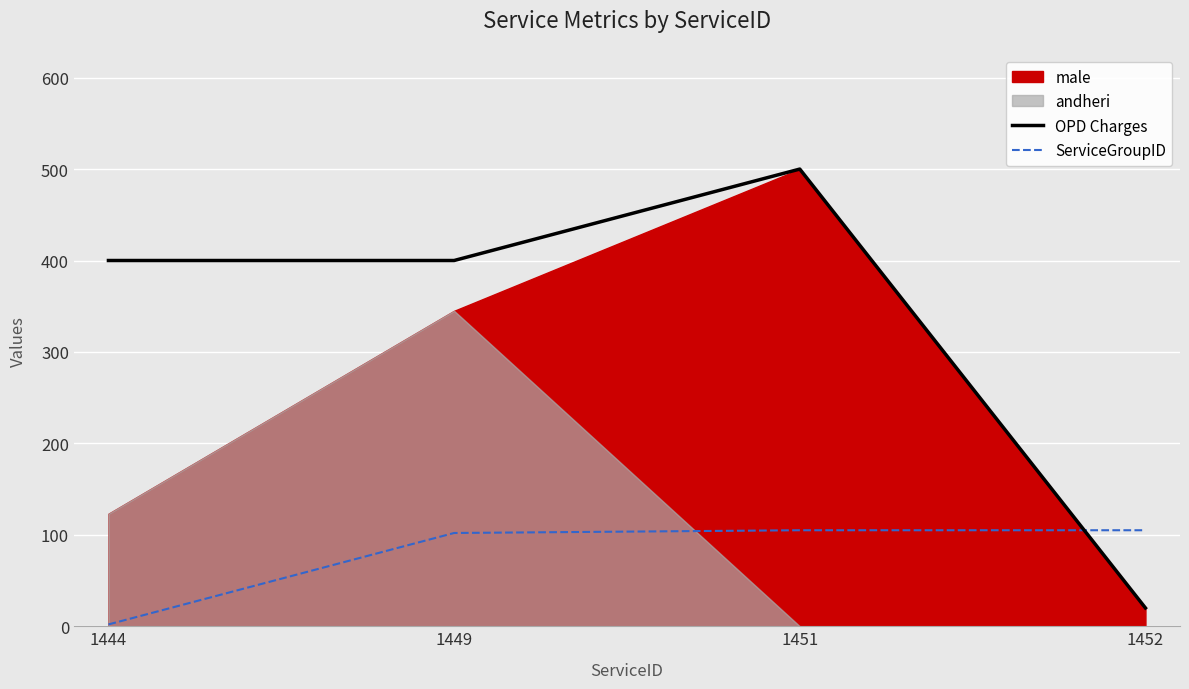

What is the lowest value of the ServiceGroupID series?

2